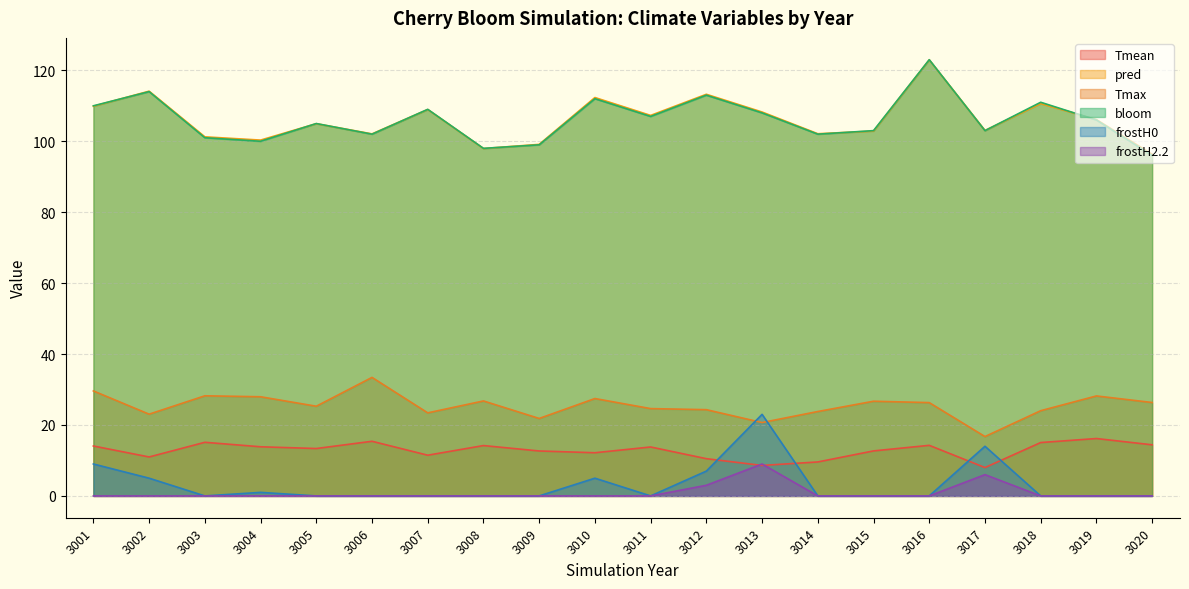

What are all the series names shown in the legend?

Tmean, pred, Tmax, bloom, frostH0, frostH2.2